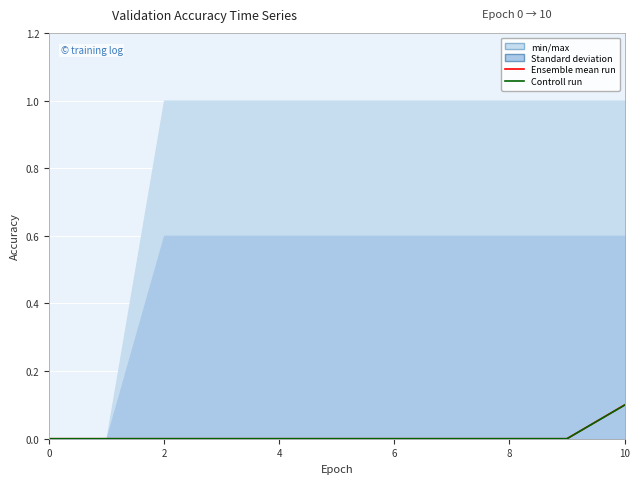

True or false: Controll run and Ensemble mean run cross at least once.

False